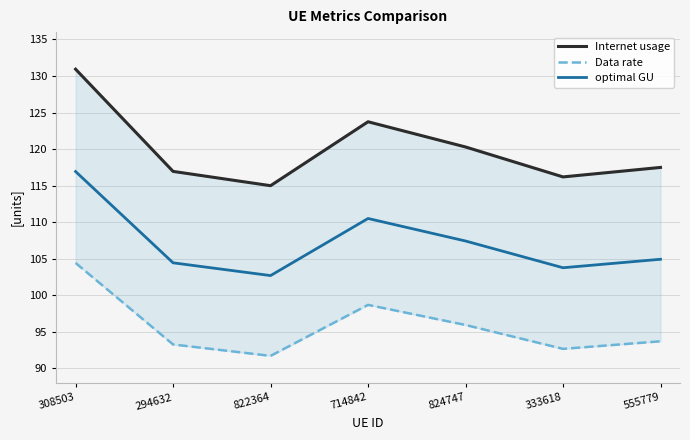

True or false: optimal GU and Data rate intersect in this chart.

False